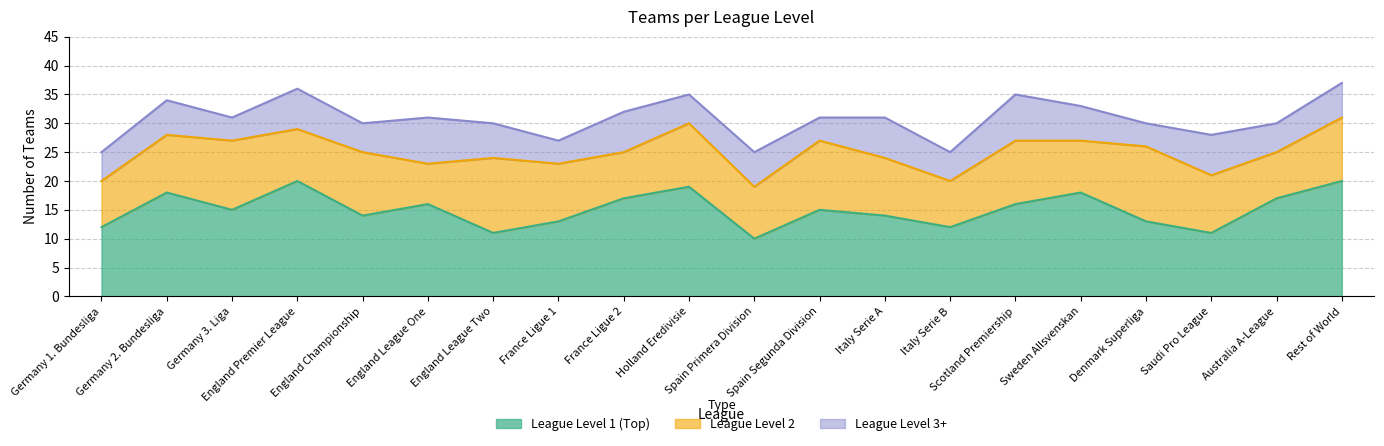

How many lines are shown in the chart?

3